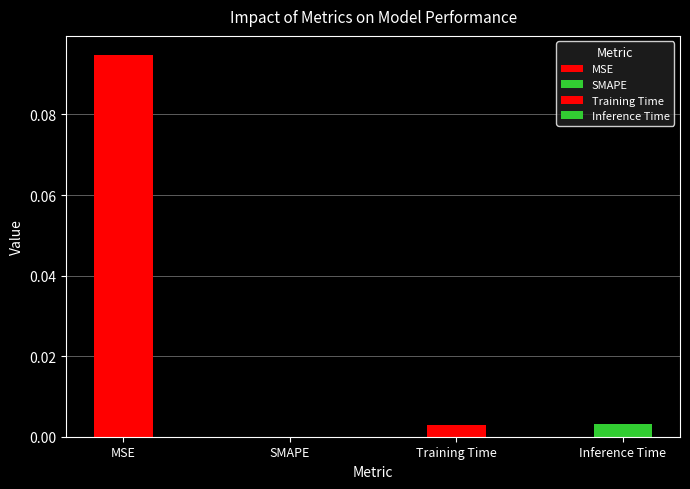

What is the maximum value shown in the chart?

0.1